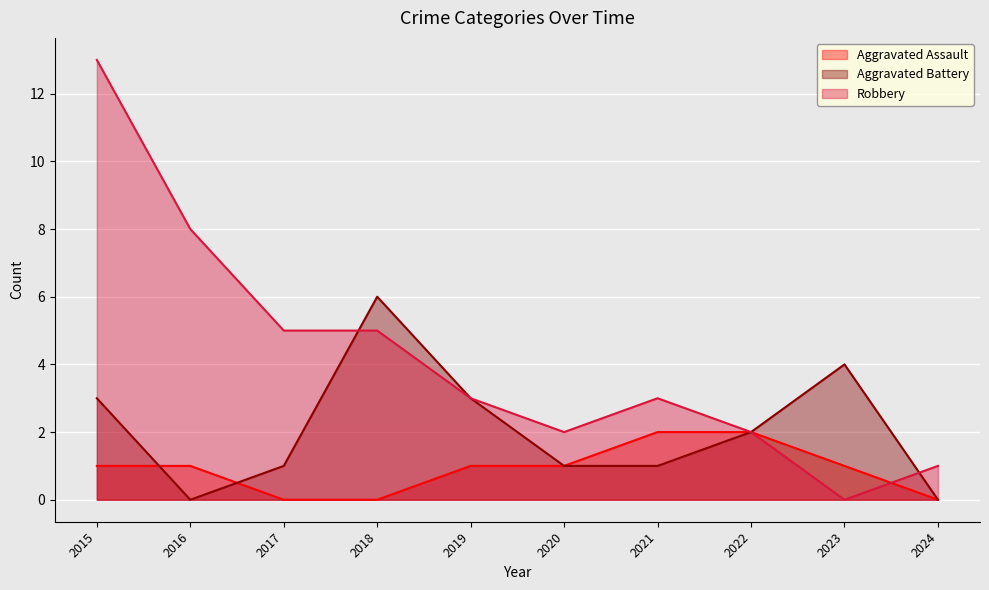

What is the difference between the maximum and minimum values in the Robbery series?

13